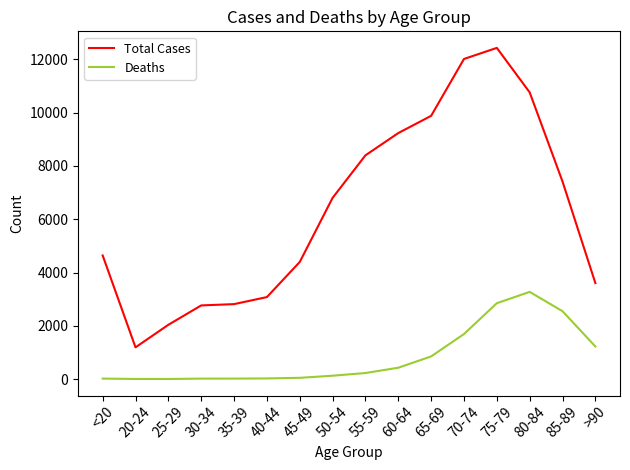

True or false: Deaths and Total Cases intersect in this chart.

False